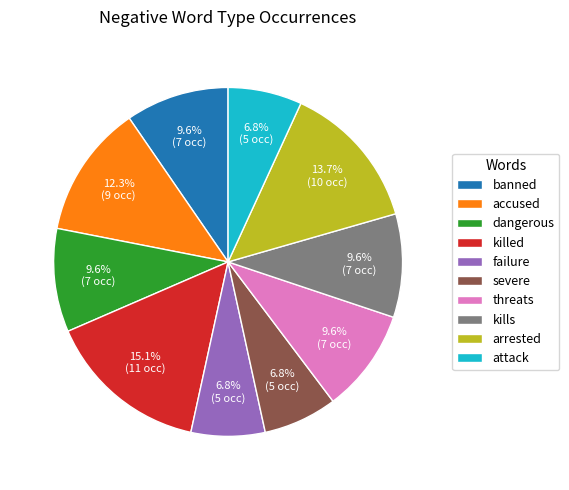

Do arrested and killed together represent more than half of the pie?

No